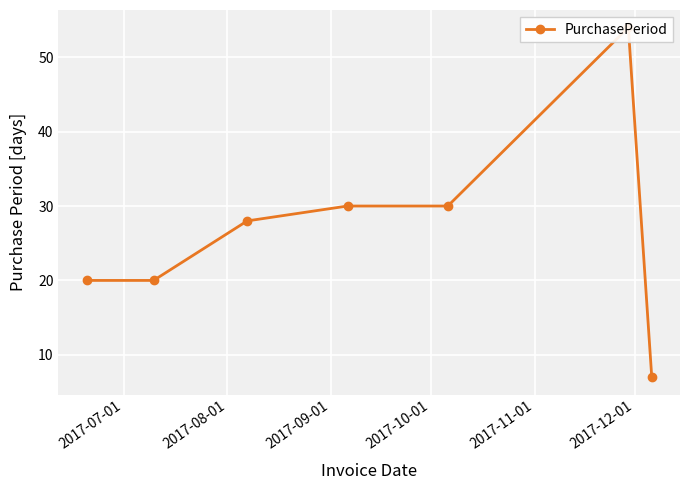

At which category does the chart reach its peak across all series?

2017-12-01